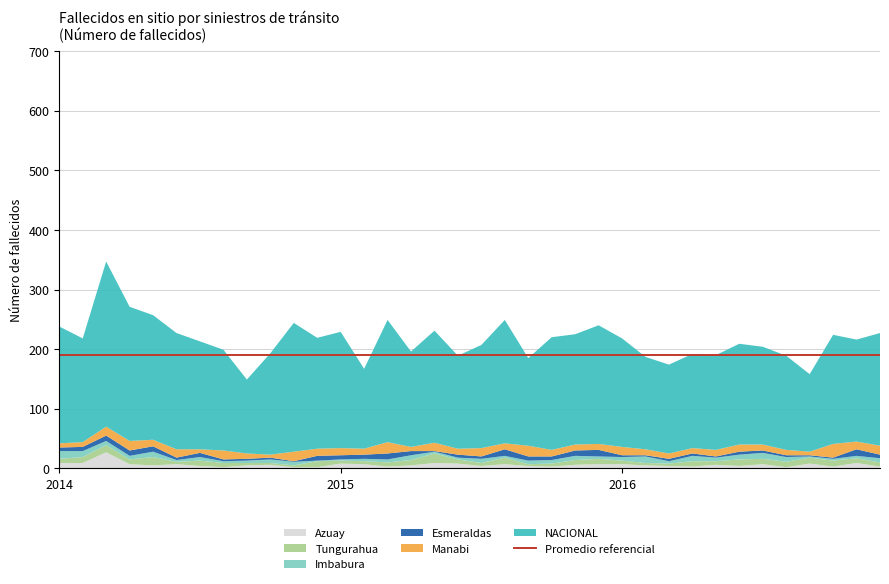

Reading right to left, list all the values displayed in this chart.

NACIONAL: 189	171	183	130	158	164	169	159	158	149	155	182	199	185	189	147	207	173	156	188	160	205	134	195	186	216	170	124	169	181	195	209	225	277	174	196
Tungurahua: 7	8	10	10	9	9	11	6	9	4	4	6	9	8	5	3	11	5	7	16	9	7	5	5	10	3	3	4	7	9	4	14	8	12	10	7
Imbabura: 7	4	3	2	8	10	8	6	9	4	11	6	4	7	6	6	3	7	3	3	8	5	4	2	1	6	6	4	3	6	3	9	6	7	10	13
Manabi: 15	13	23	6	9	10	12	11	9	9	10	14	10	10	11	18	10	14	10	14	7	19	10	12	12	16	5	9	15	6	14	11	16	15	8	7
Esmeraldas: 6	11	2	2	3	4	5	2	4	4	2	3	11	9	6	7	11	4	5	1	7	10	7	7	8	1	3	3	3	7	4	9	9	9	7	6
Azuay: 3	9	3	8	2	7	4	6	3	4	5	7	7	6	3	4	7	4	8	9	5	3	7	8	2	2	6	5	2	4	7	5	7	27	9	9